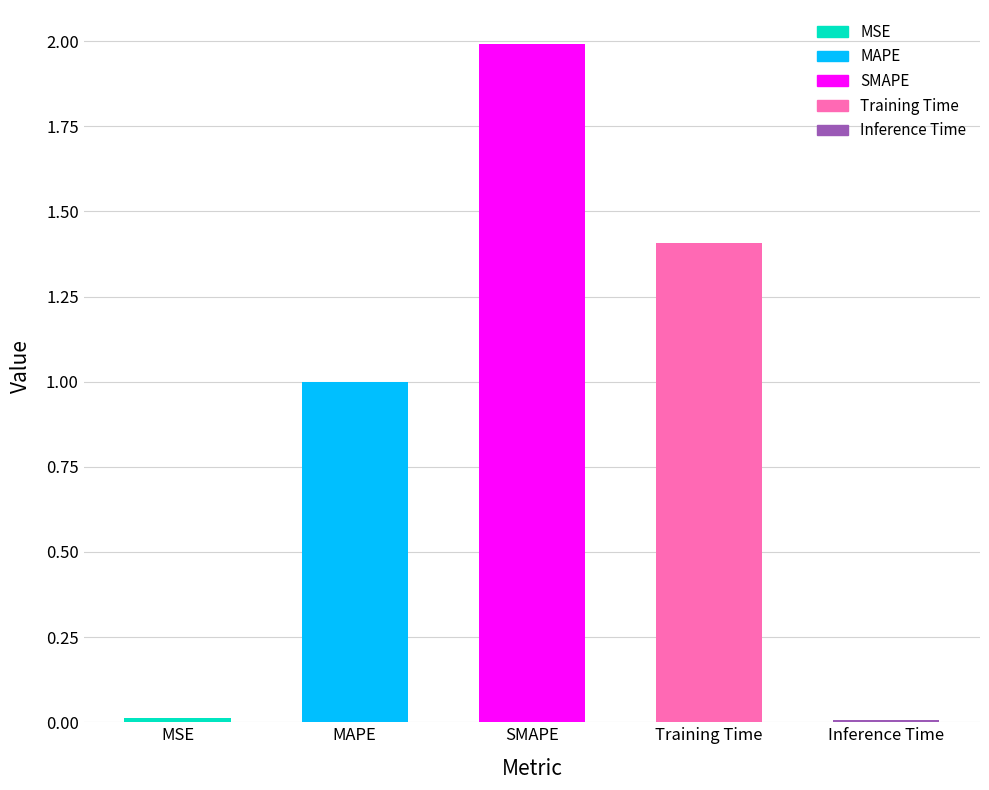

How many series are shown in this chart?

1